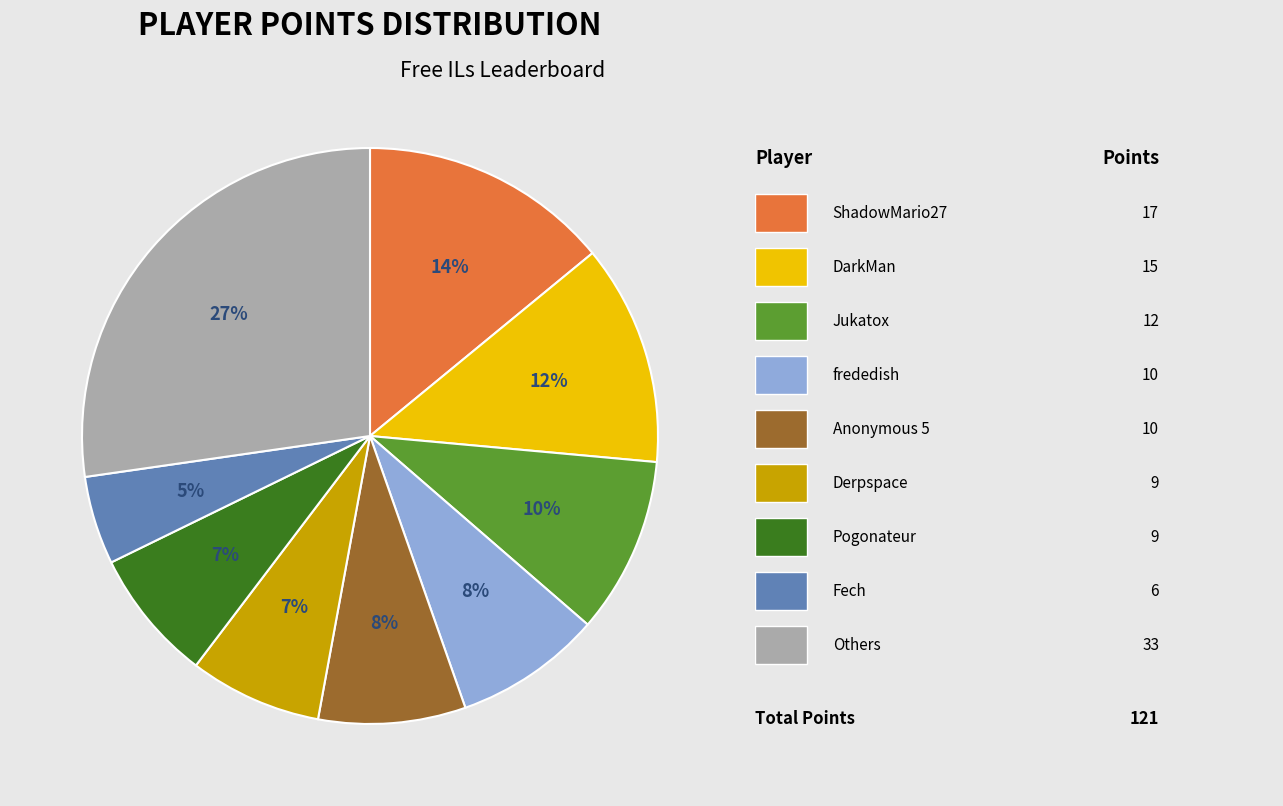

Is there a majority slice in this chart?

No